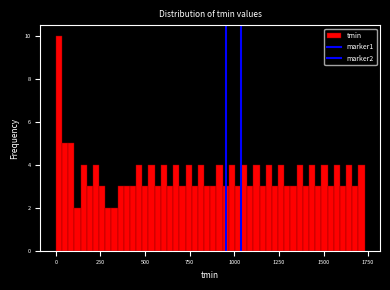

Read against the x-axis, roughly where is the centre of the tallest bar?

0